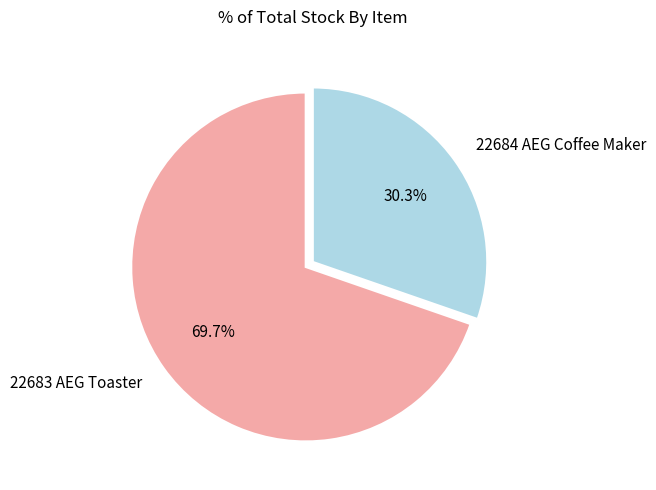

How many segments does this pie chart have?

2